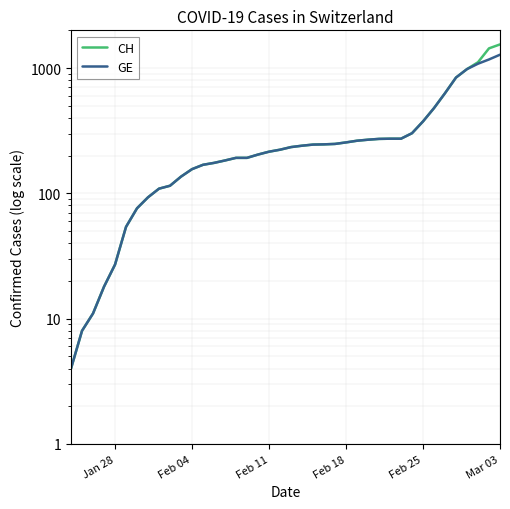

What is the lowest value of the GE series?

4